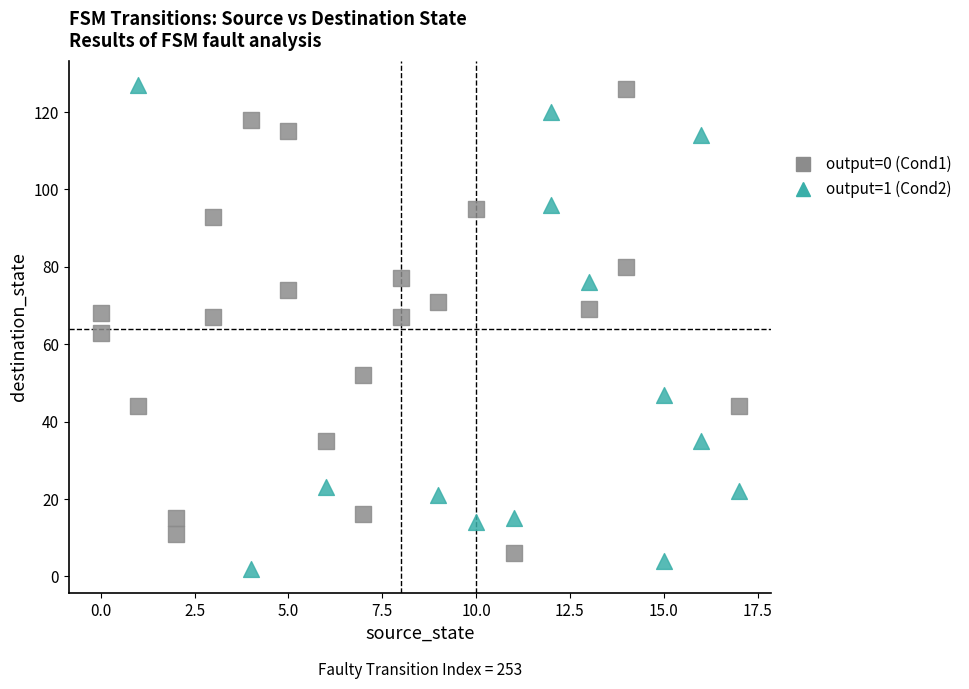

What are all the series names shown in the legend?

output=0 (Cond1), output=1 (Cond2)